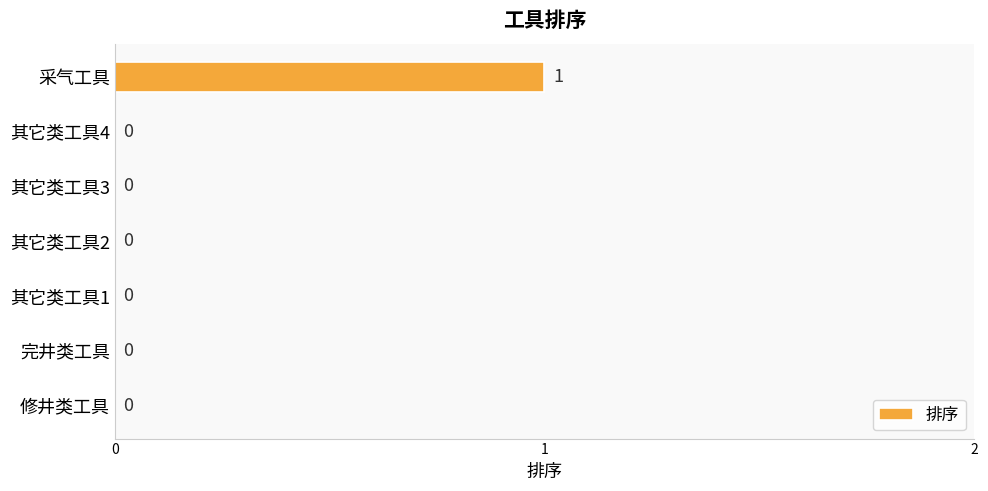

Reading bottom to top, list all the values displayed in this chart.

修井类工具=0	完井类工具=0	其它类工具1=0	其它类工具2=0	其它类工具3=0	其它类工具4=0	采气工具=1